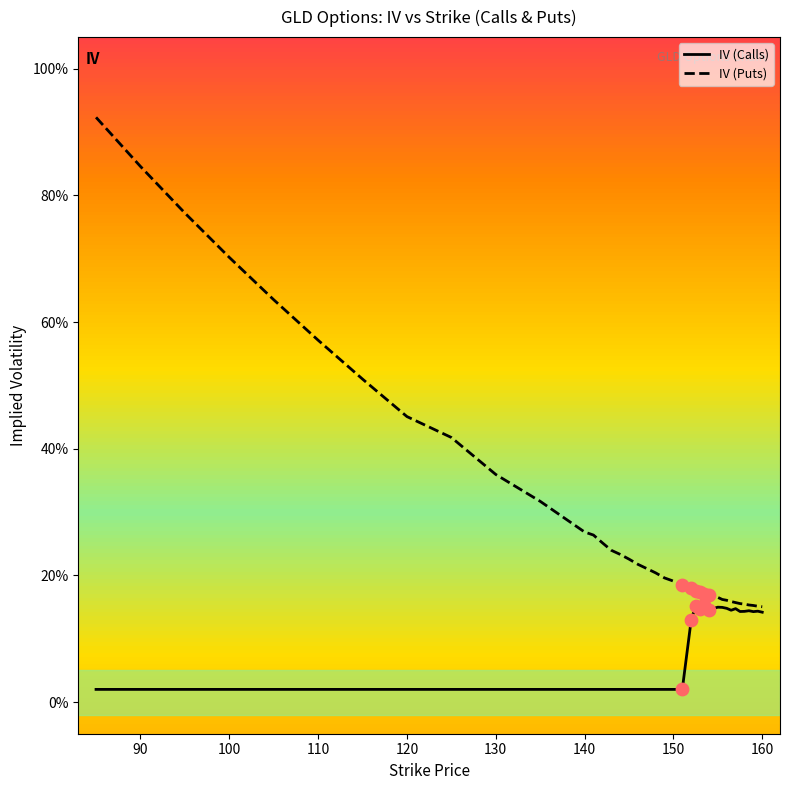

Which series has the largest total across all categories?

IV (Puts)